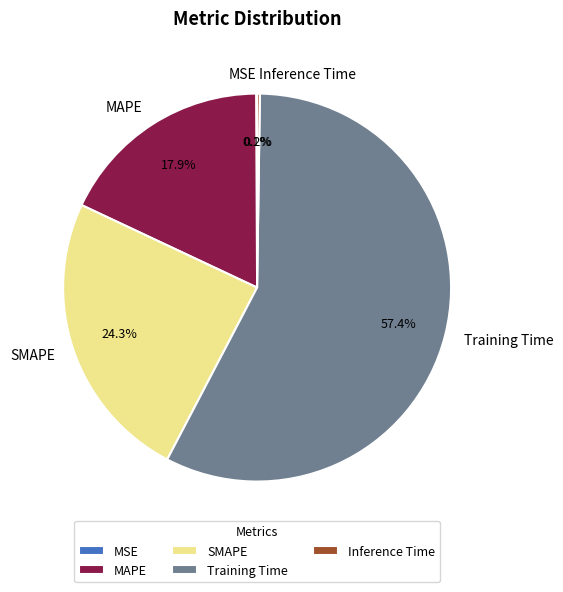

Between Training Time and MAPE, which is larger?

Training Time